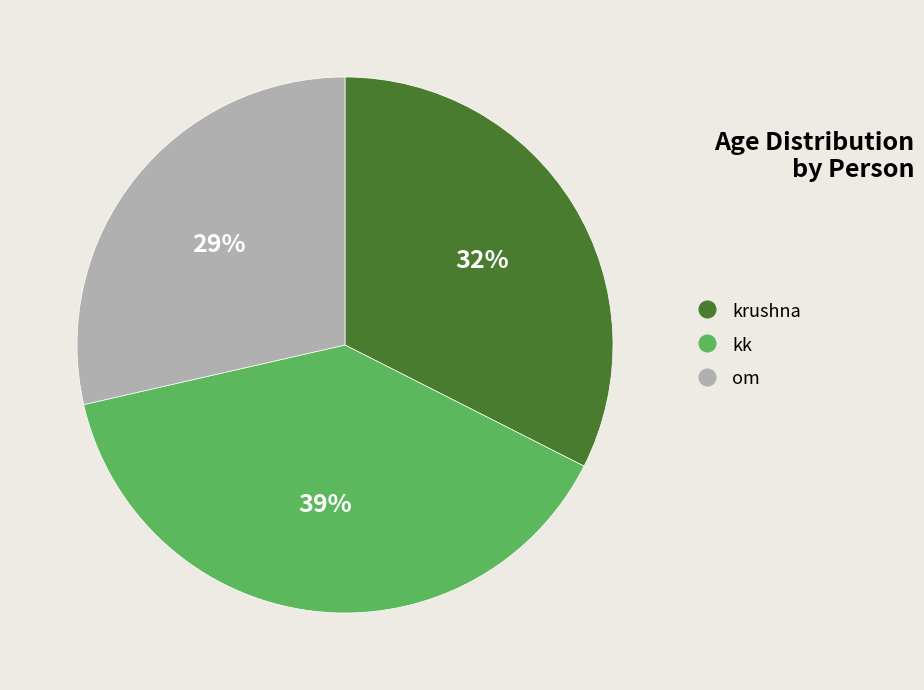

How many slices are in this pie chart?

3